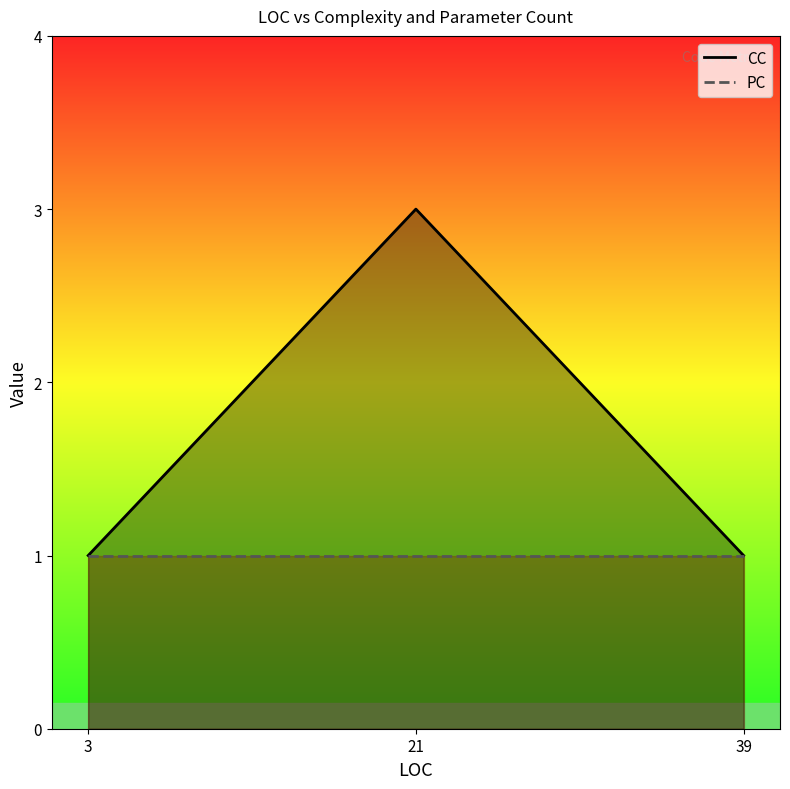

What is the minimum value shown in the chart?

1